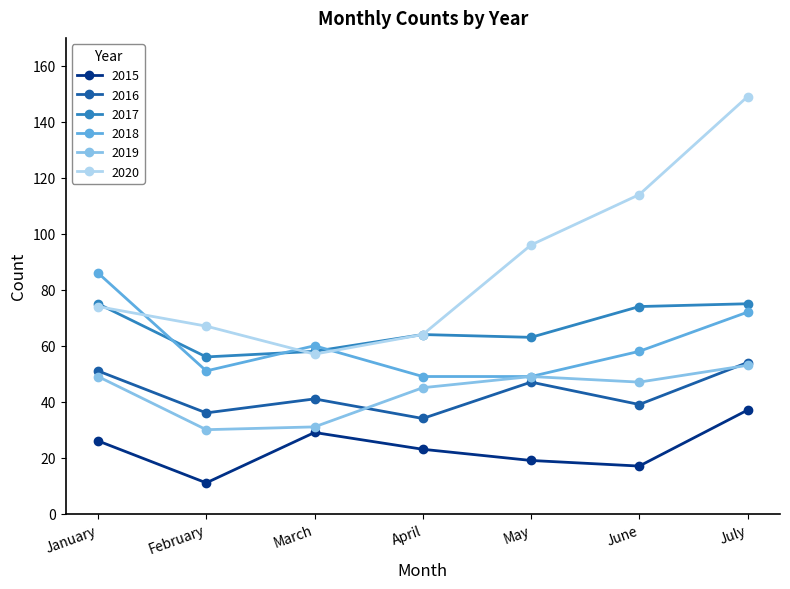

At which category is the sum across all series the highest?

July